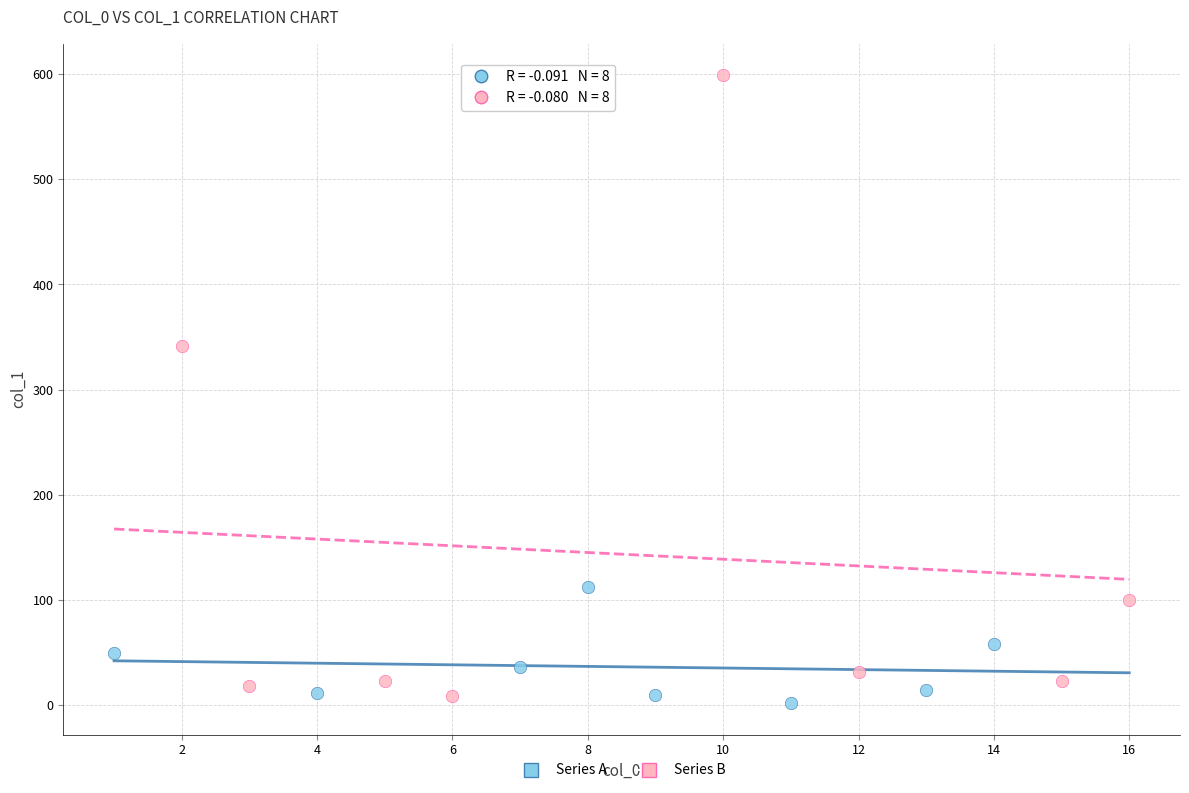

Which series contains the highest Y value?

Series B